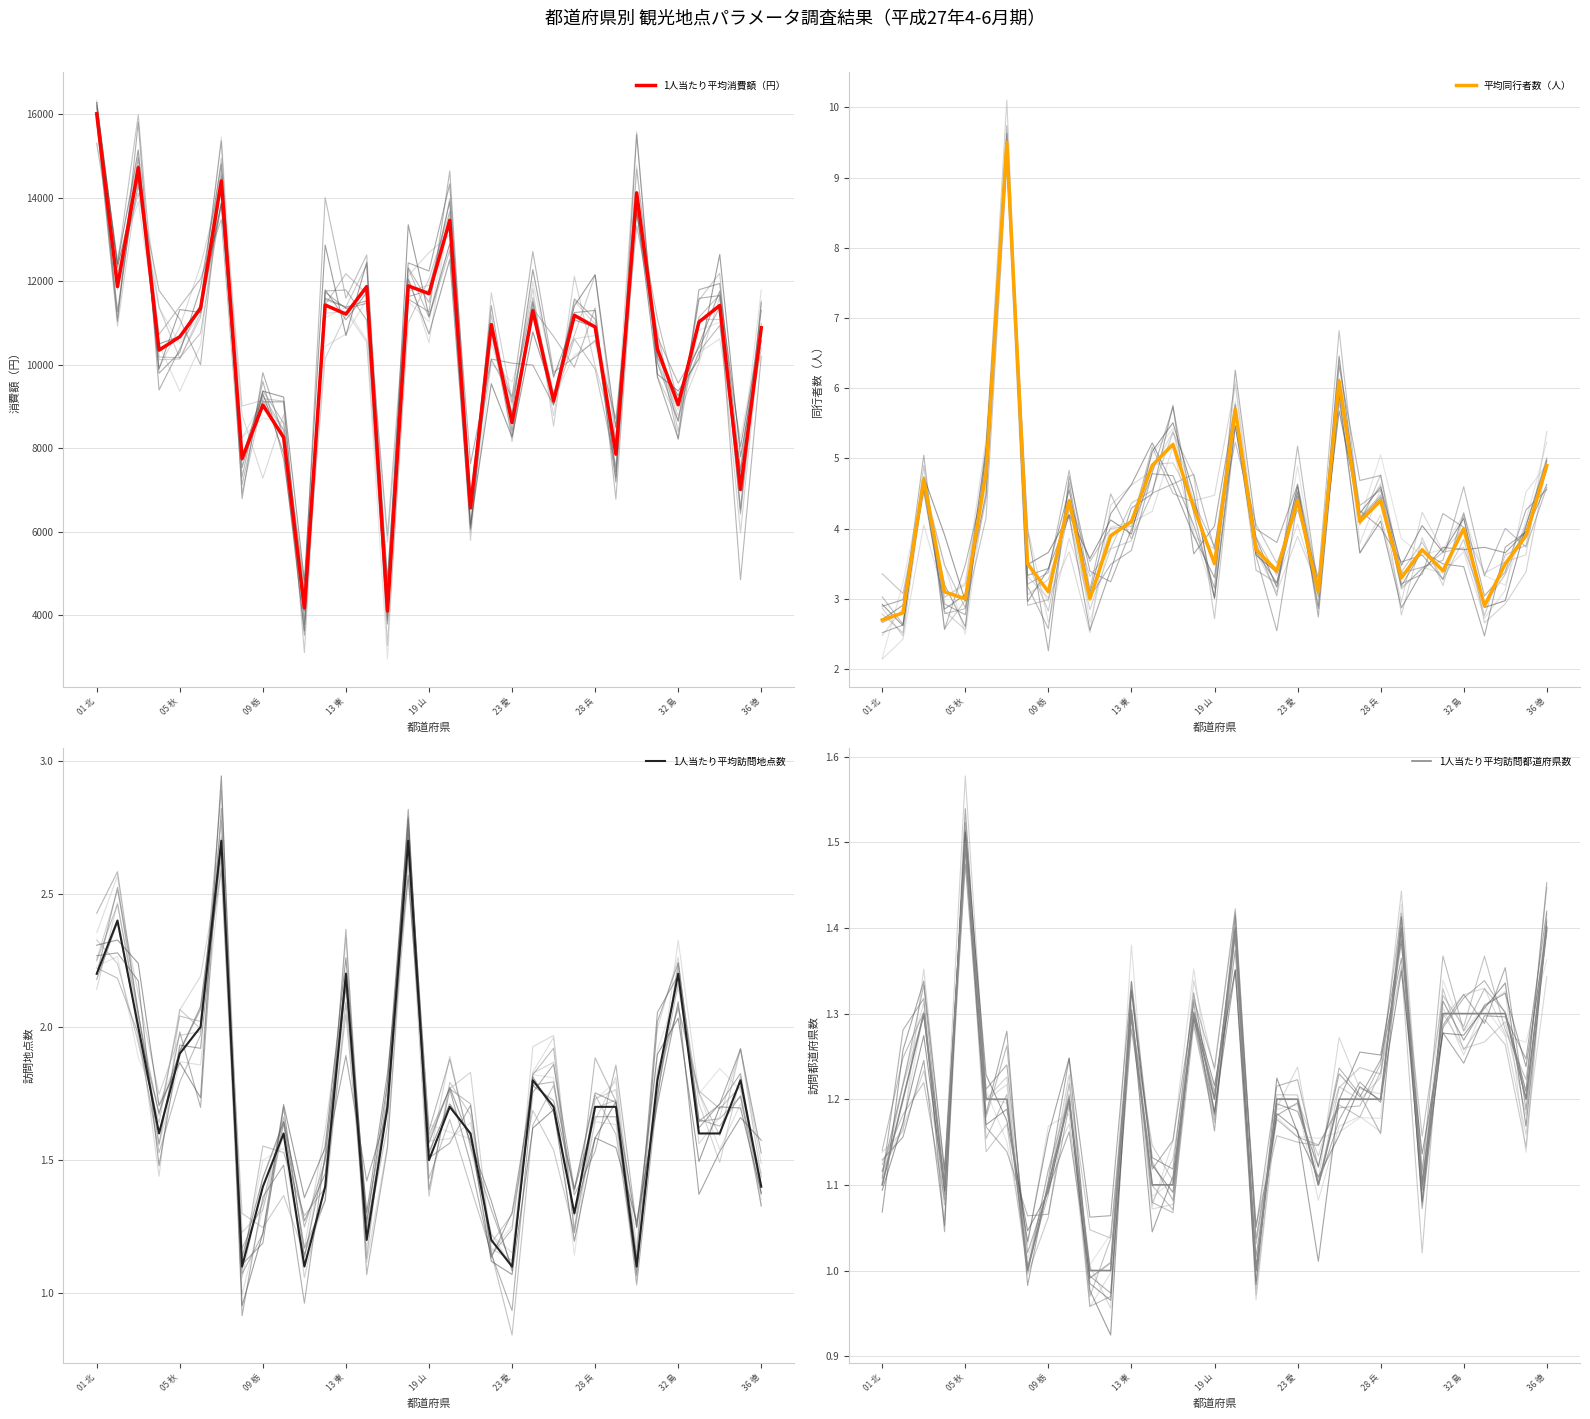

How many lines are shown in the chart?

4